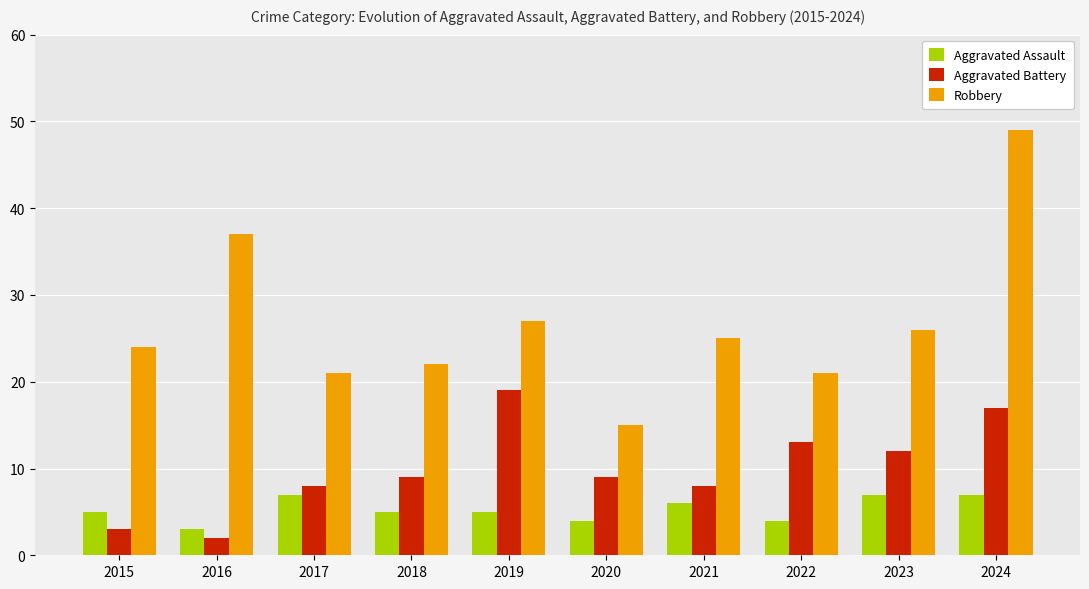

What is the value of the Aggravated Battery bar at the 8th from the left?

13